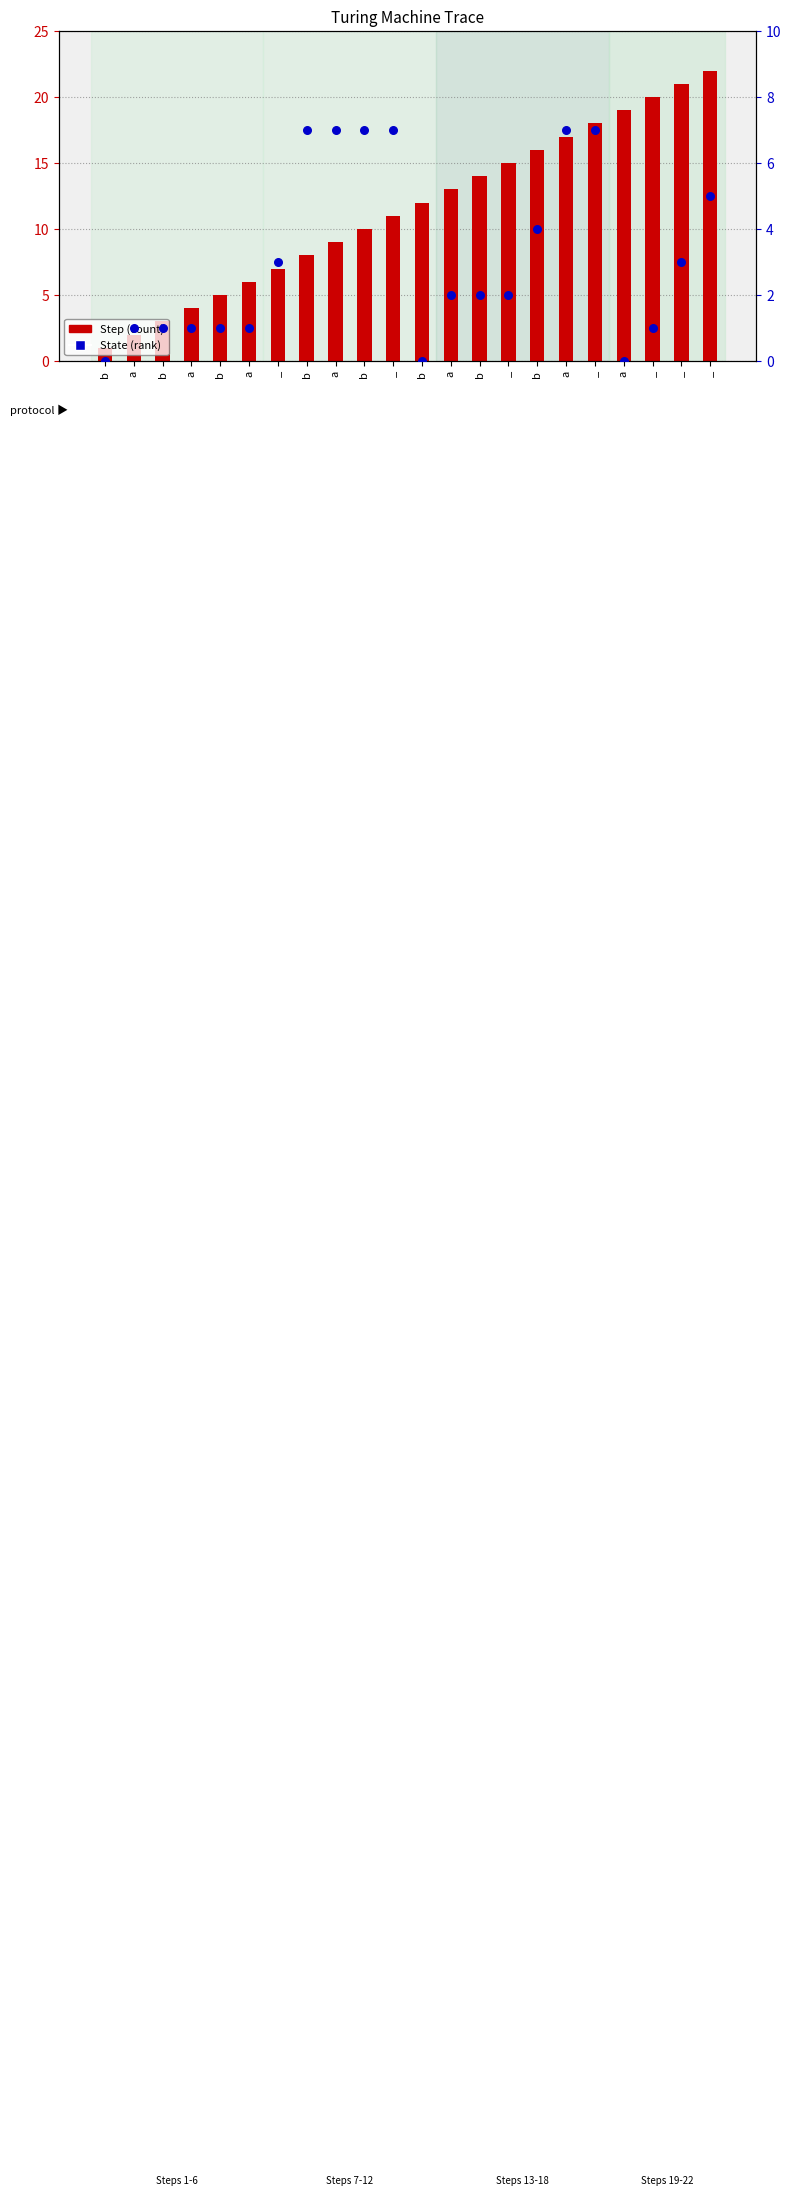

Which series has the largest total across all categories?

Step